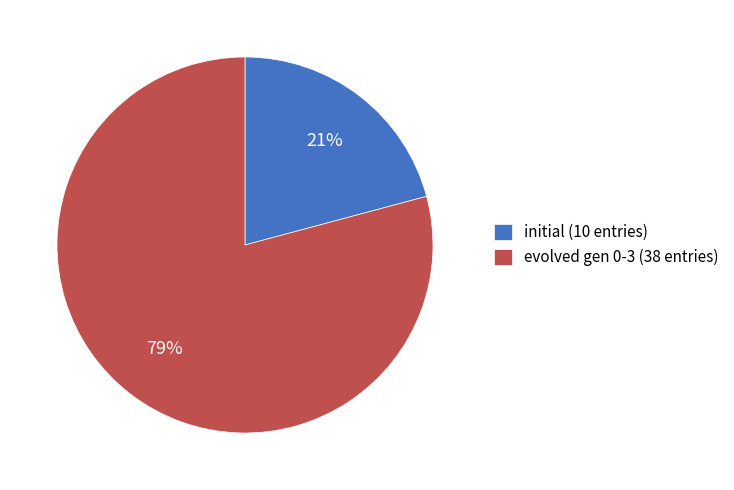

To the nearest percent, what percentage of the pie is initial (10 entries)?

21%